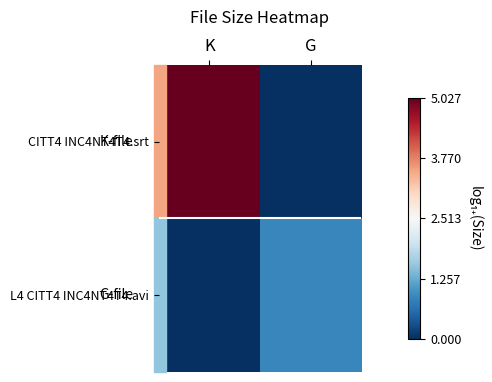

How many series are shown in this chart?

2